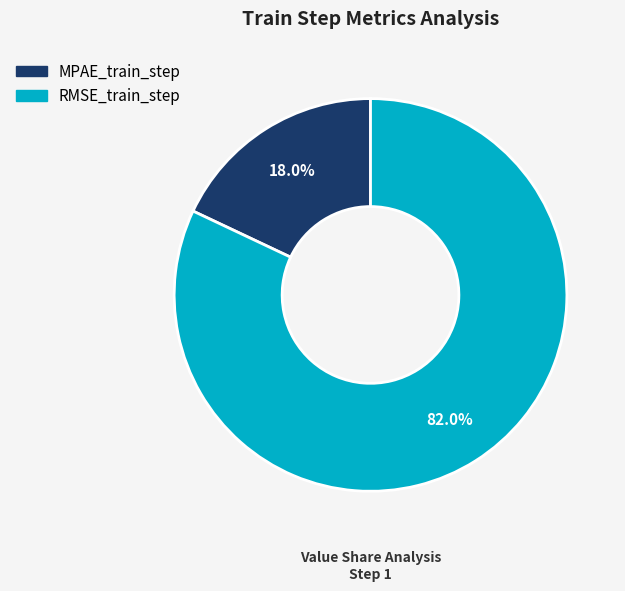

Rank the categories by value from lowest to highest.

MPAE_train_step, RMSE_train_step